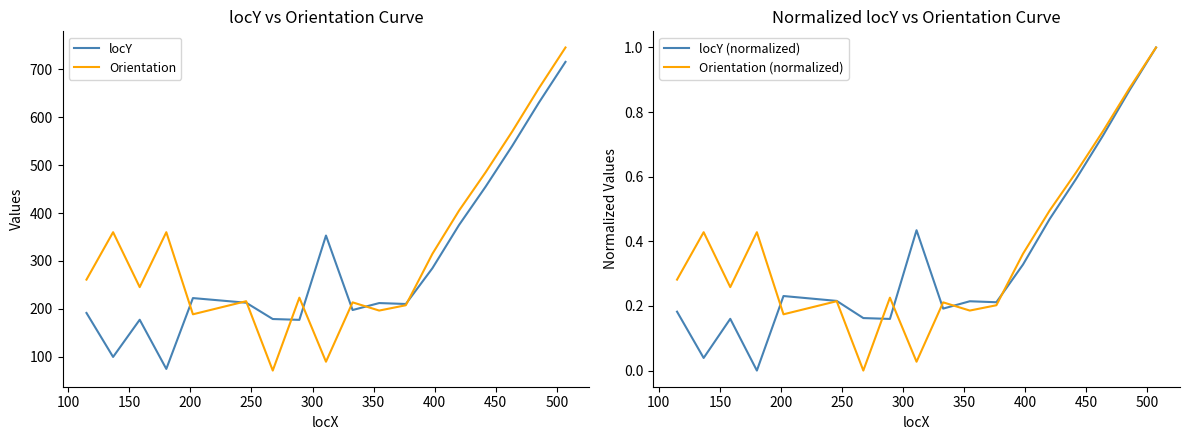

How many lines are shown in the chart?

4